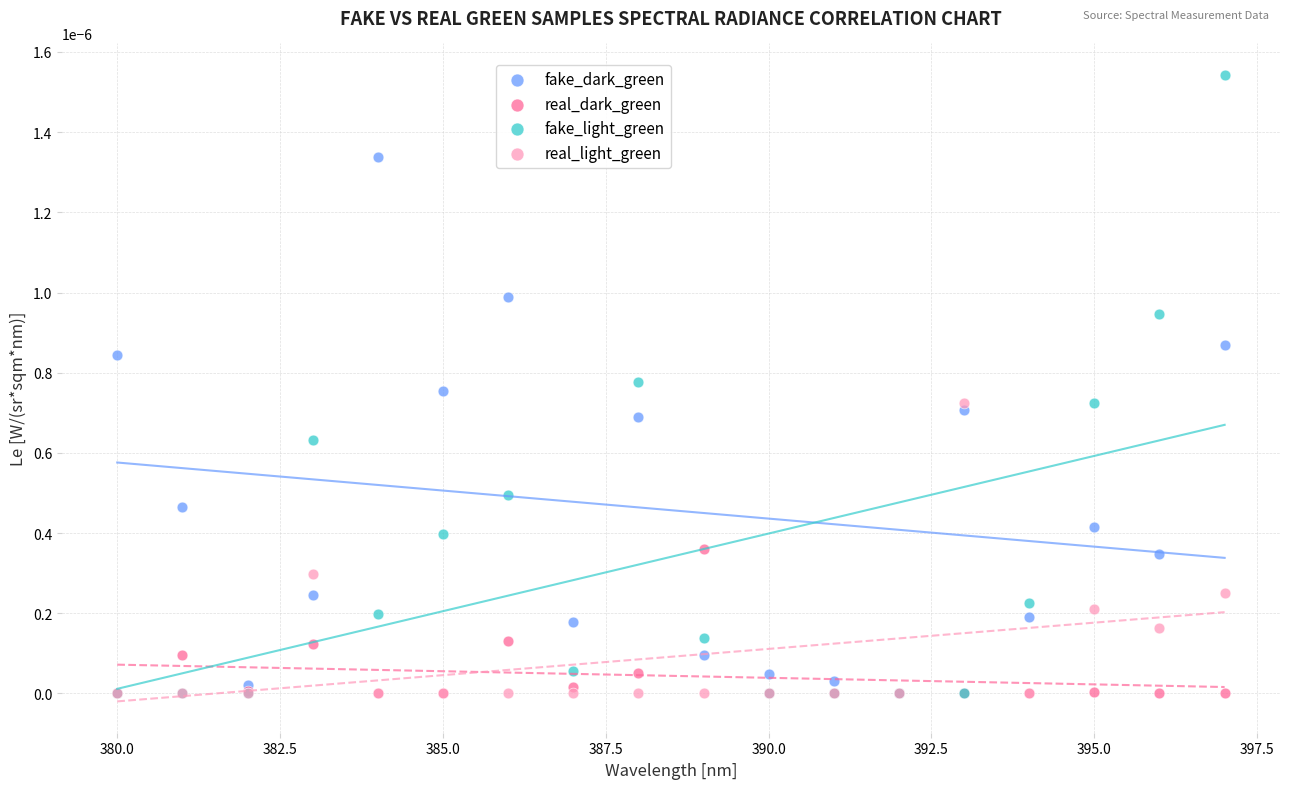

Which series has the widest spread of Y values?

fake_light_green